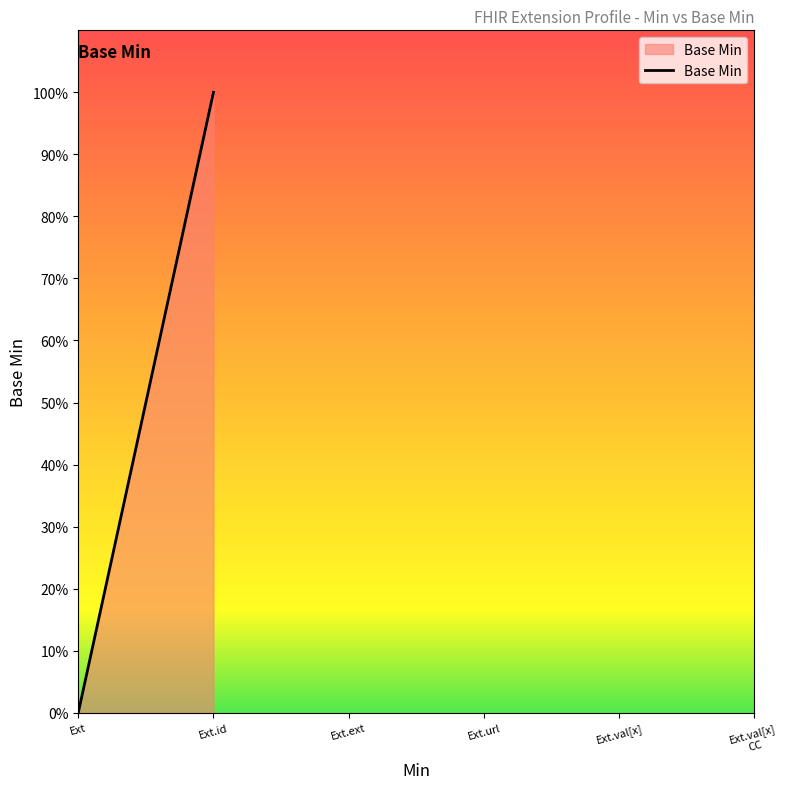

Where is the data nearest to the value 0?

Ext